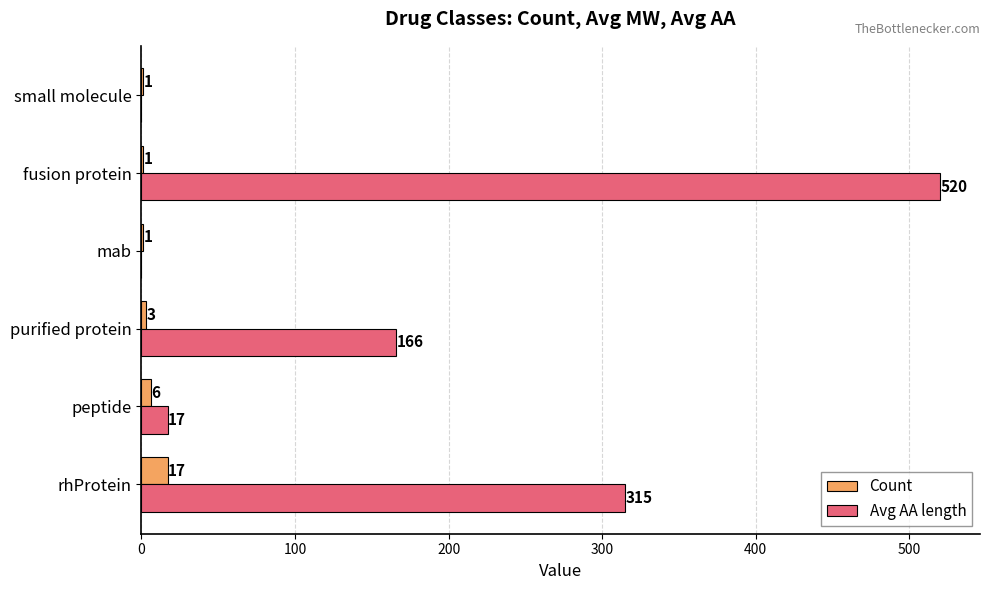

What is the greatest value displayed?

520